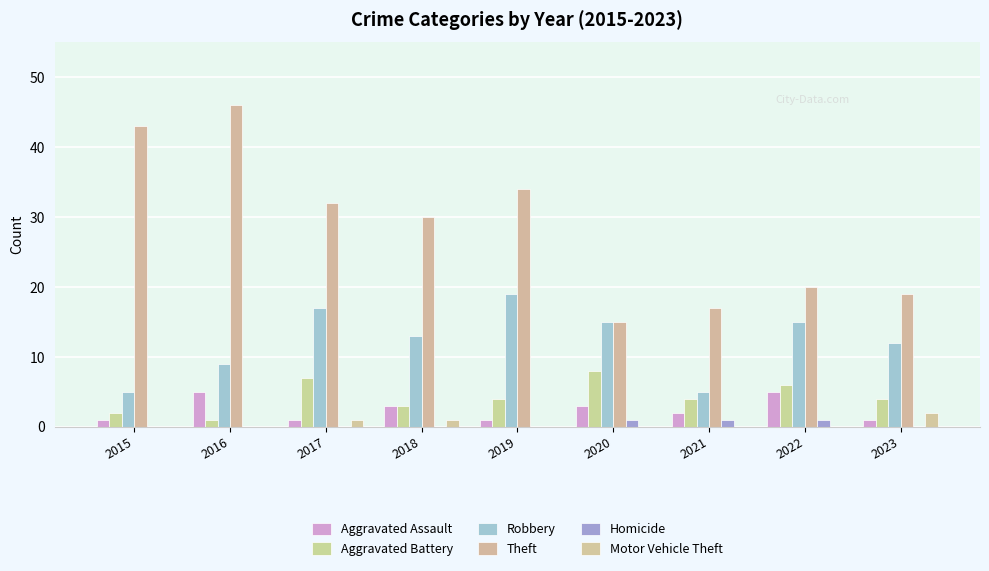

Which series has the widest spread of values?

Theft